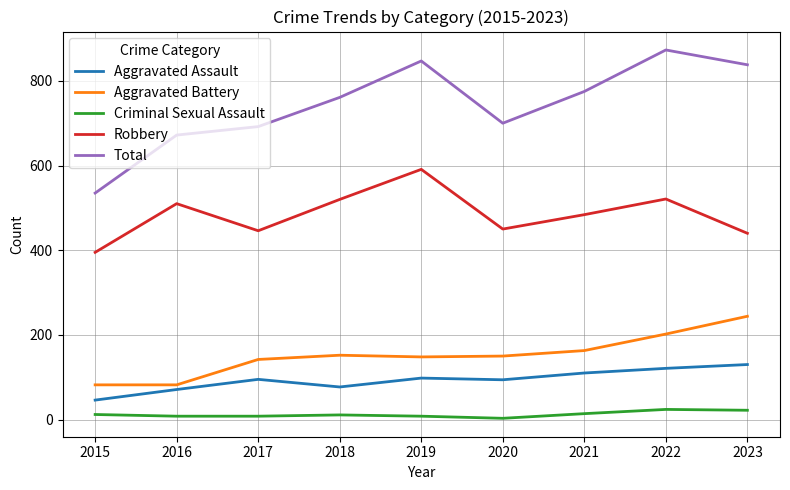

The Aggravated Battery series shows 142 at 2017. True or false?

True